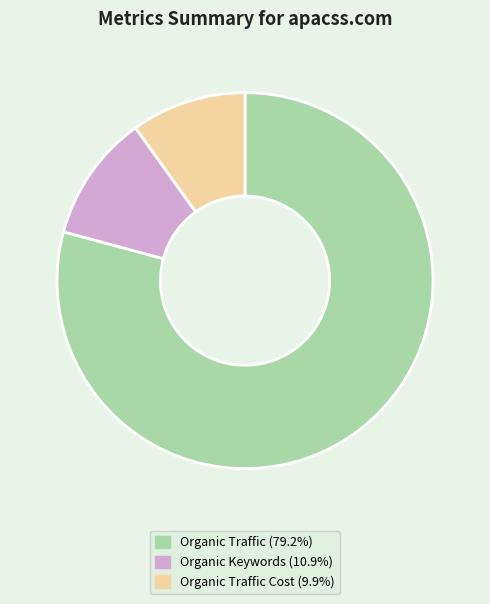

Combined, do Organic Traffic Cost (9.9%) and Organic Keywords (10.9%) account for over 50%?

No